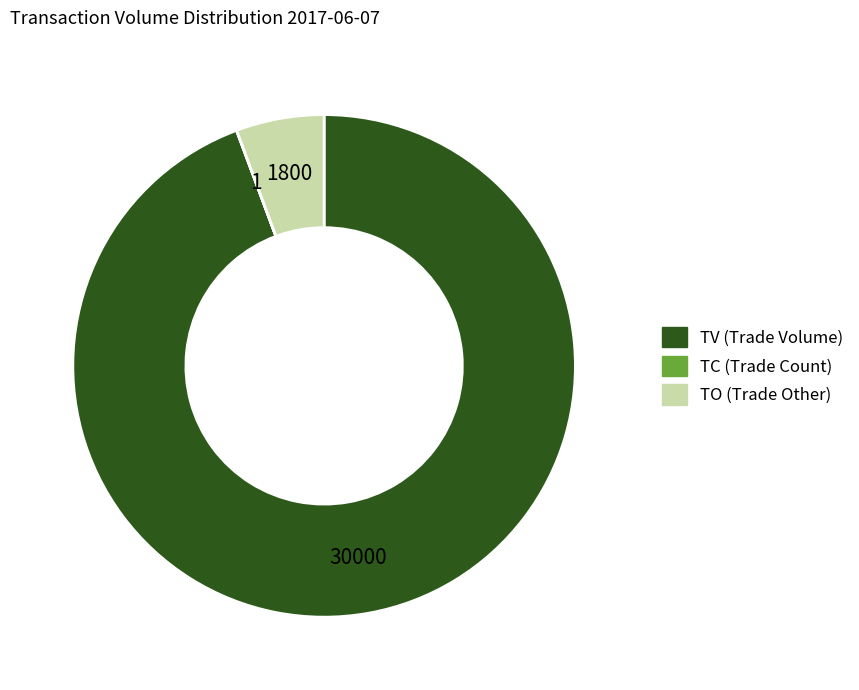

What is the largest slice in the pie chart?

TV